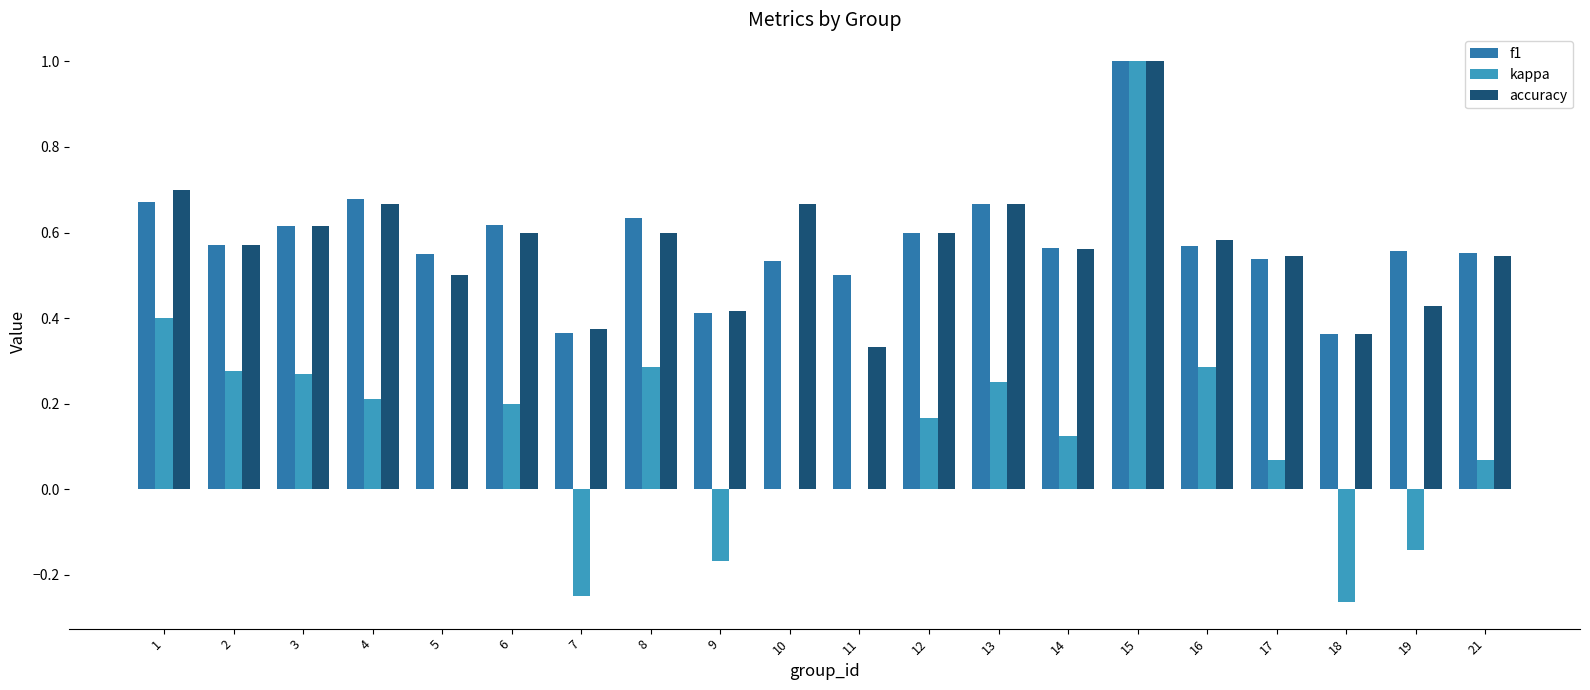

Which series changed the most between 4 and 10?

kappa